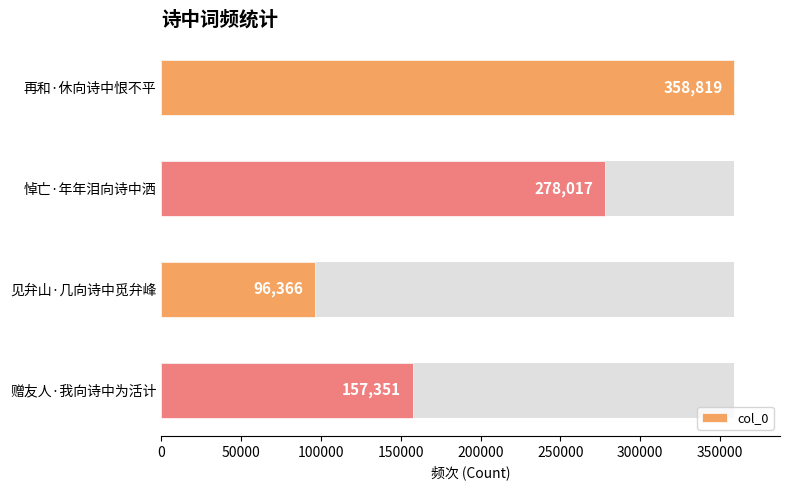

What value does the data have at 赠友人·我向诗中为活计?

157351